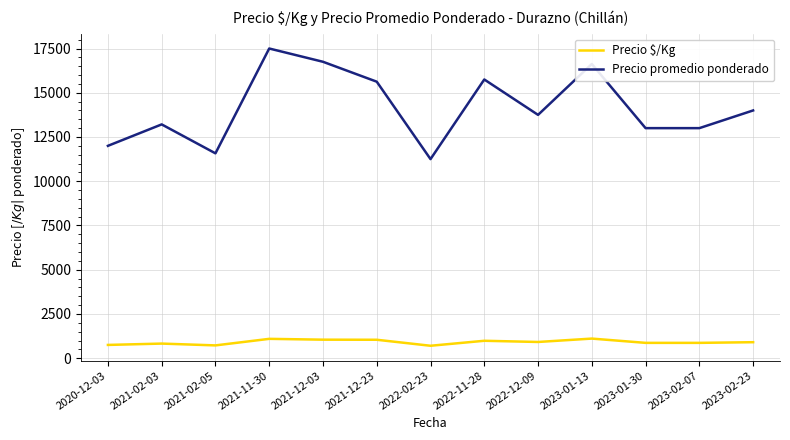

True or false: Precio $/Kg and Precio promedio ponderado intersect in this chart.

False